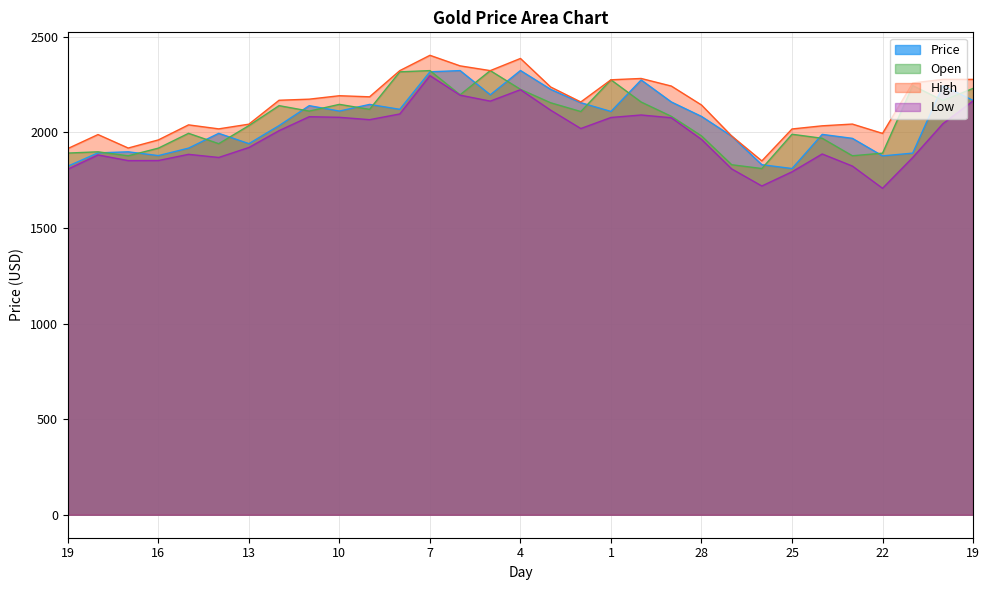

At 23, list the series in order from smallest to largest.

Low, Open, Price, High